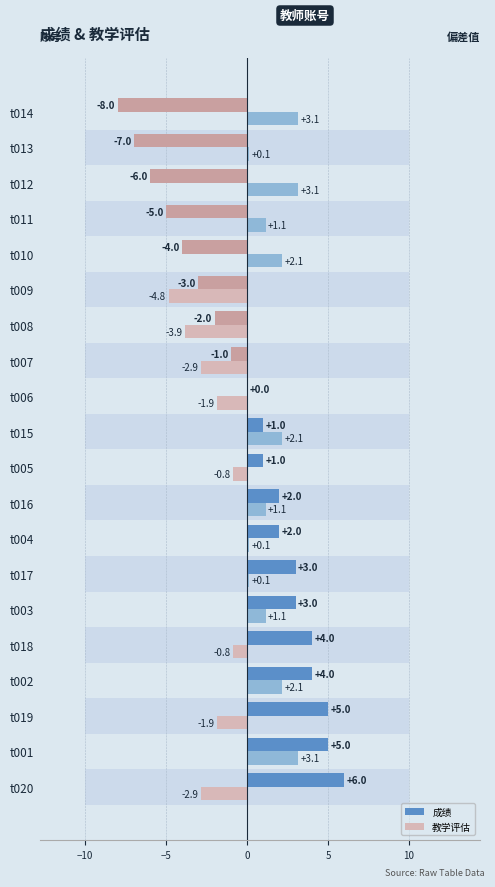

At t016, list the series in order from largest to smallest.

成绩, 教学评估